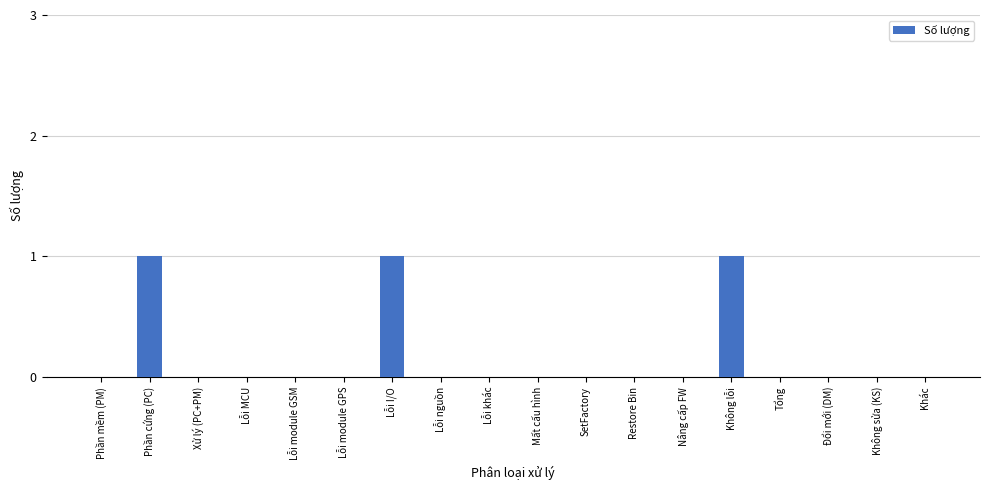

Is it true that the value at Lỗi nguồn is -1?

False